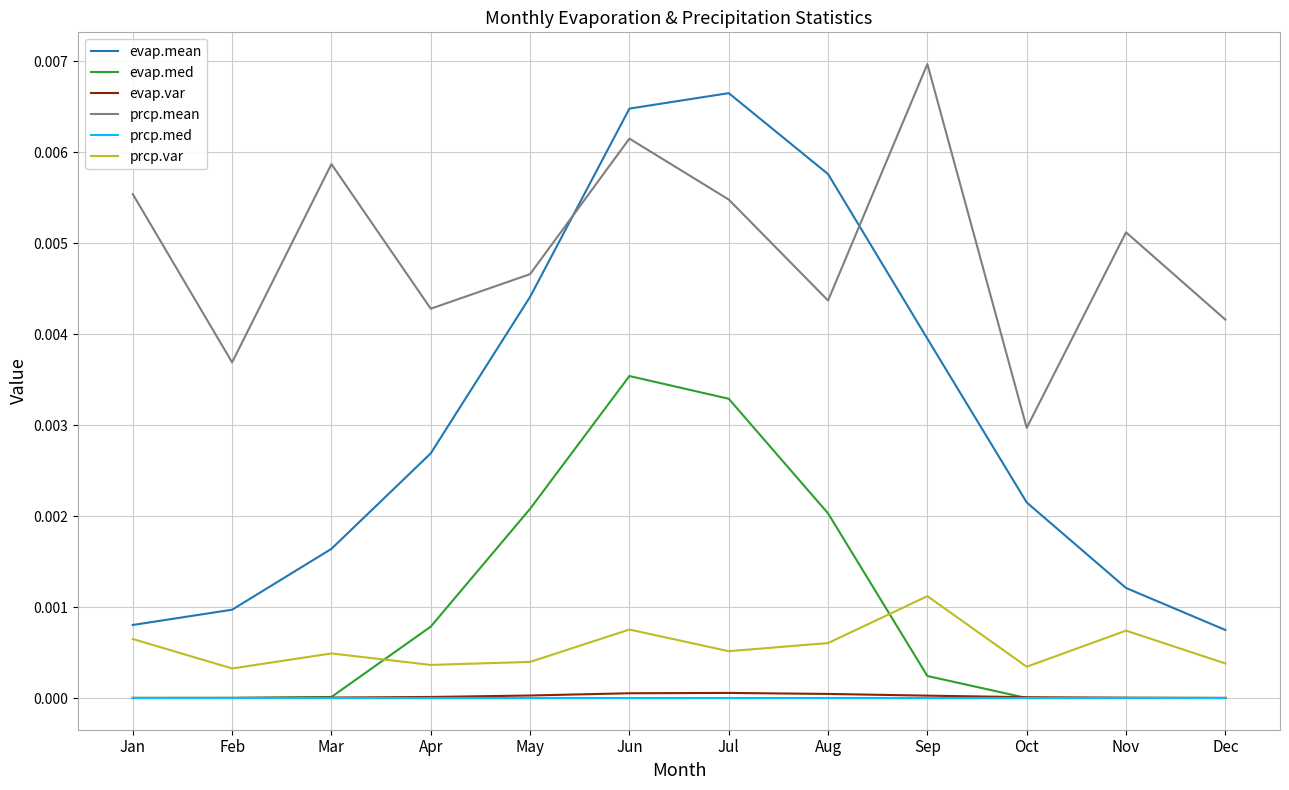

Which series has the largest total across all categories?

prcp.mean